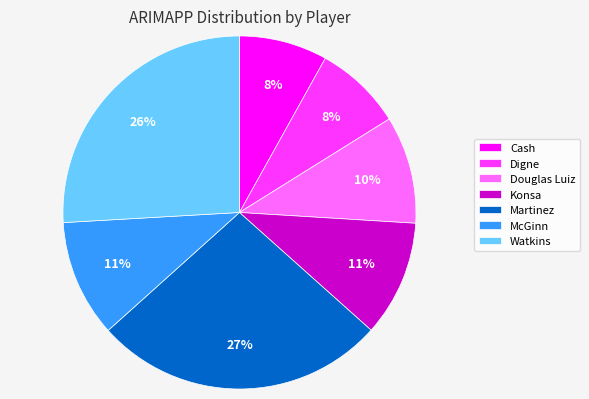

To the nearest percent, what portion does Konsa represent?

11%